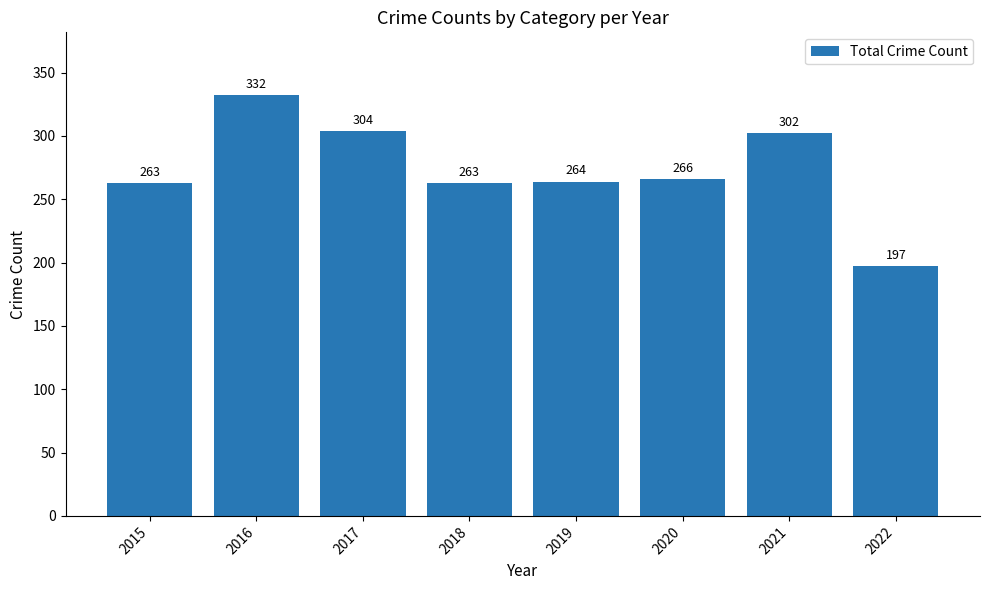

Reading left to right, extract all data points from this chart.

263	332	304	263	264	266	302	197